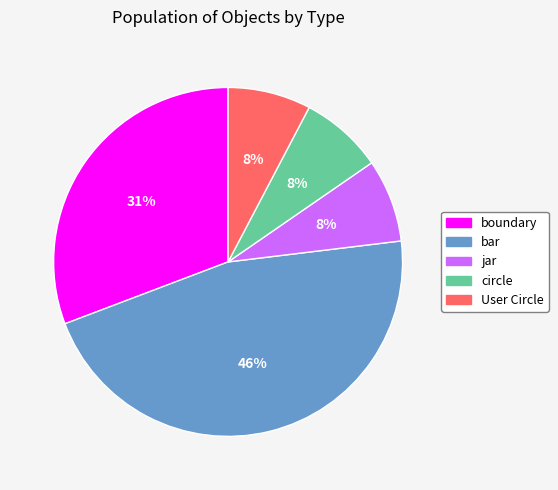

To the nearest percent, what is the average slice percentage?

20%